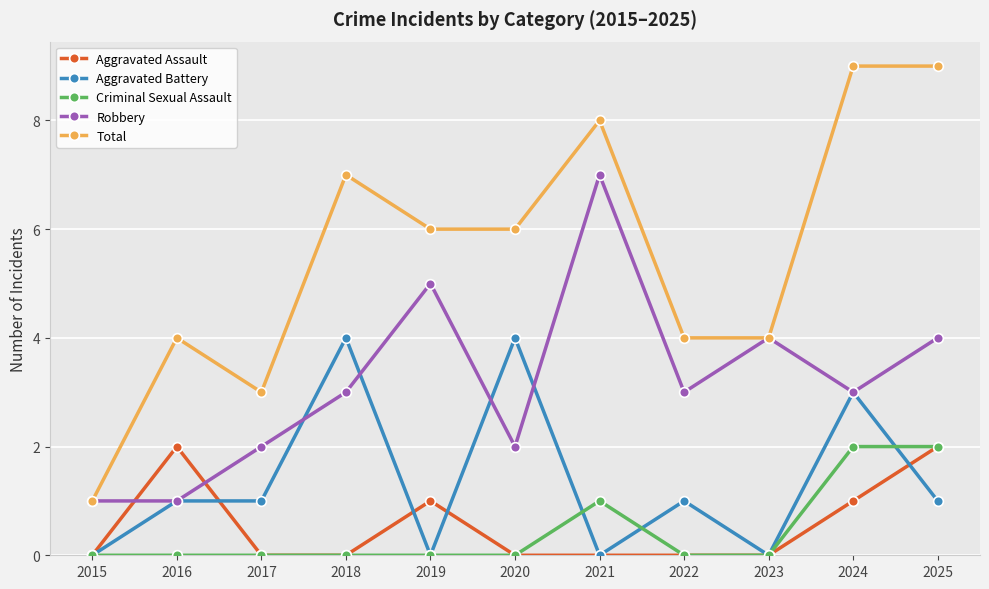

Which series has the largest range (max minus min)?

Total